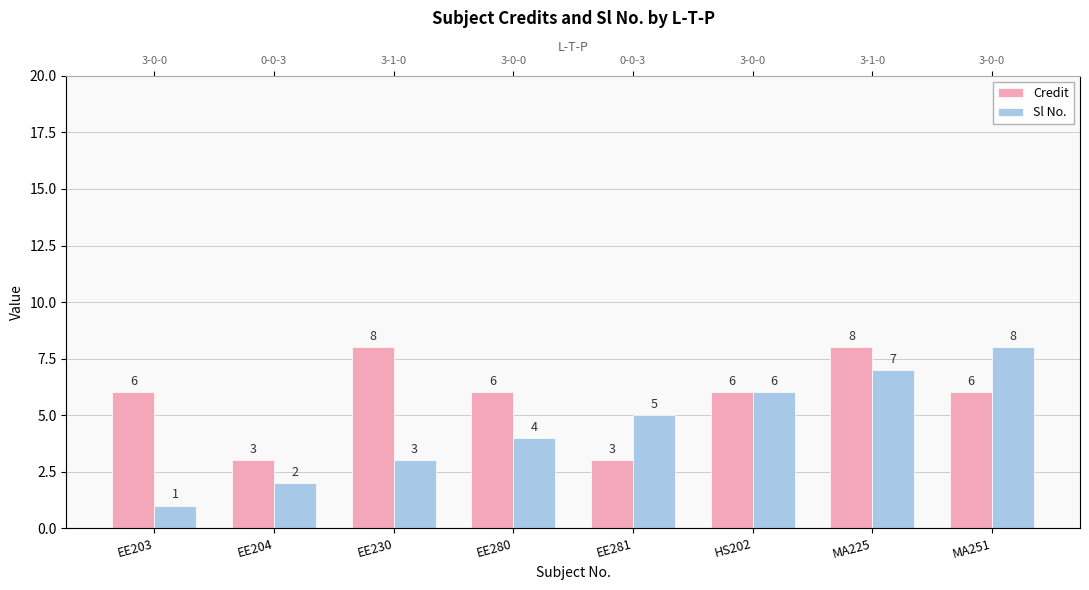

What is the difference between the maximum and second lowest values in the Credit series?

5